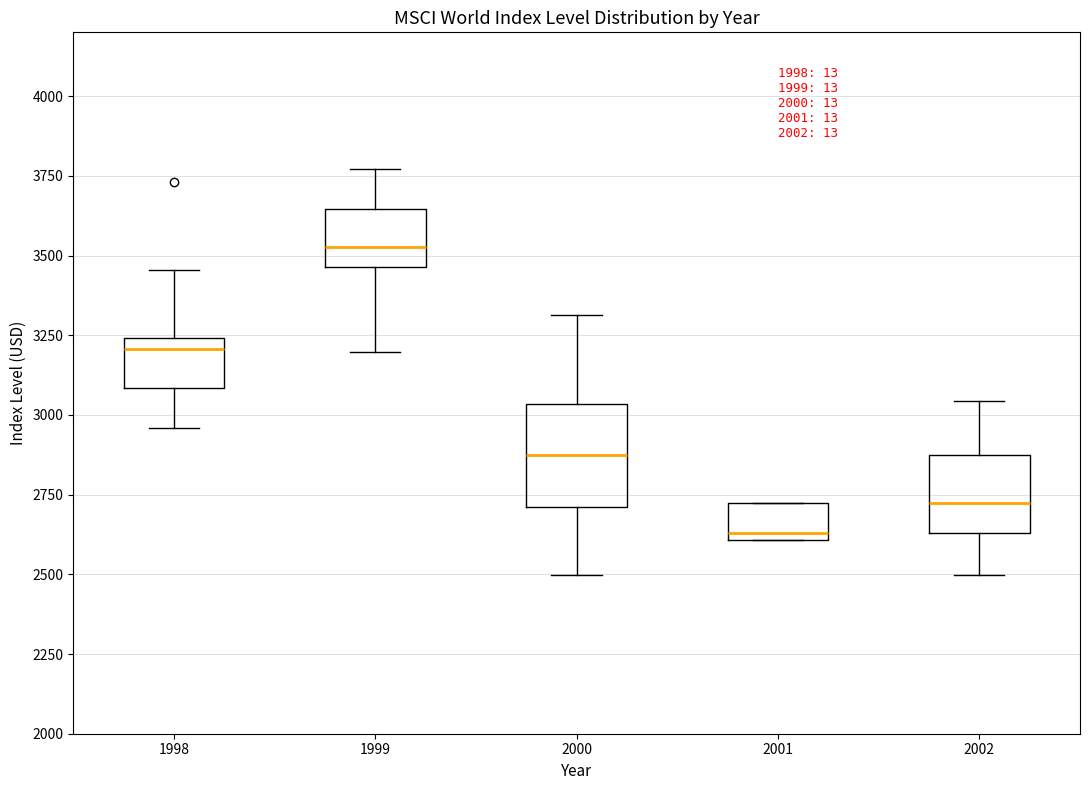

Where does the lower whisker of the box at x = 1998 end on the y-axis? The values are not printed on the chart, so give them approximately, as read against the axis.

2950